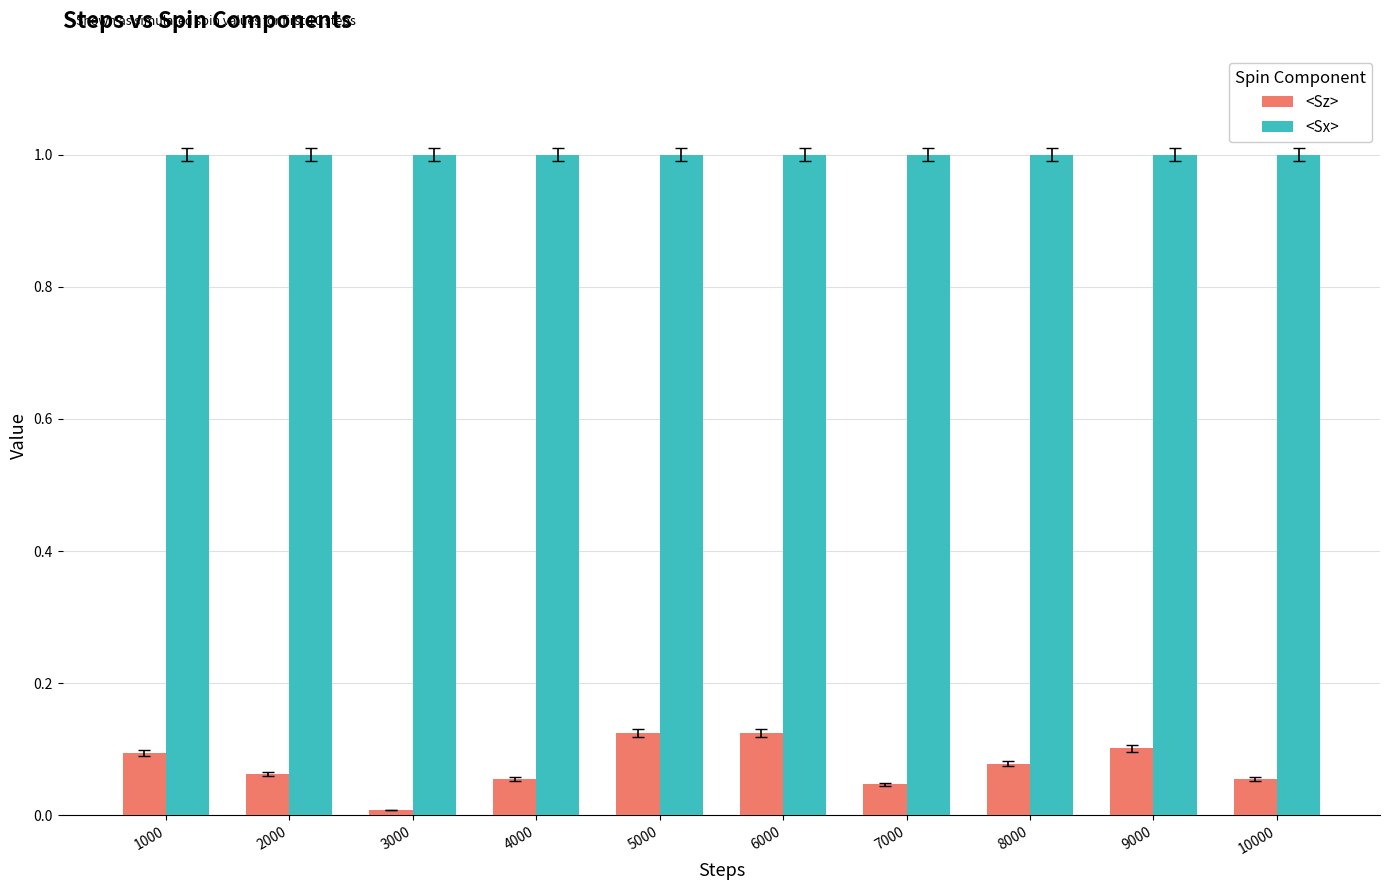

Which series has the largest total across all categories?

<Sx>